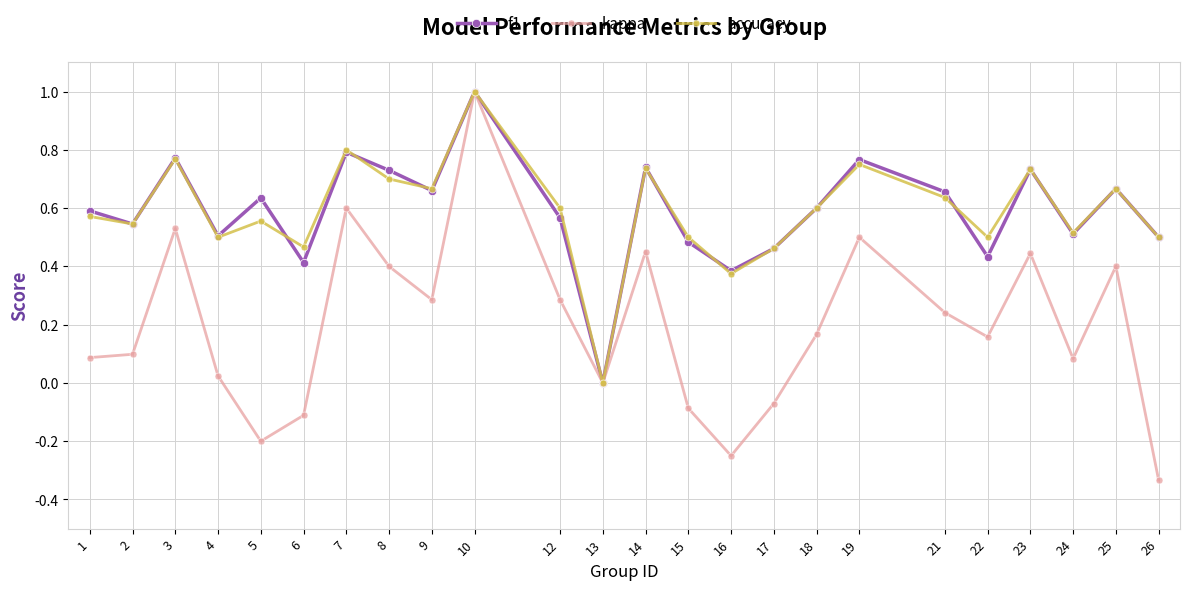

Count the number of categories in the chart.

24